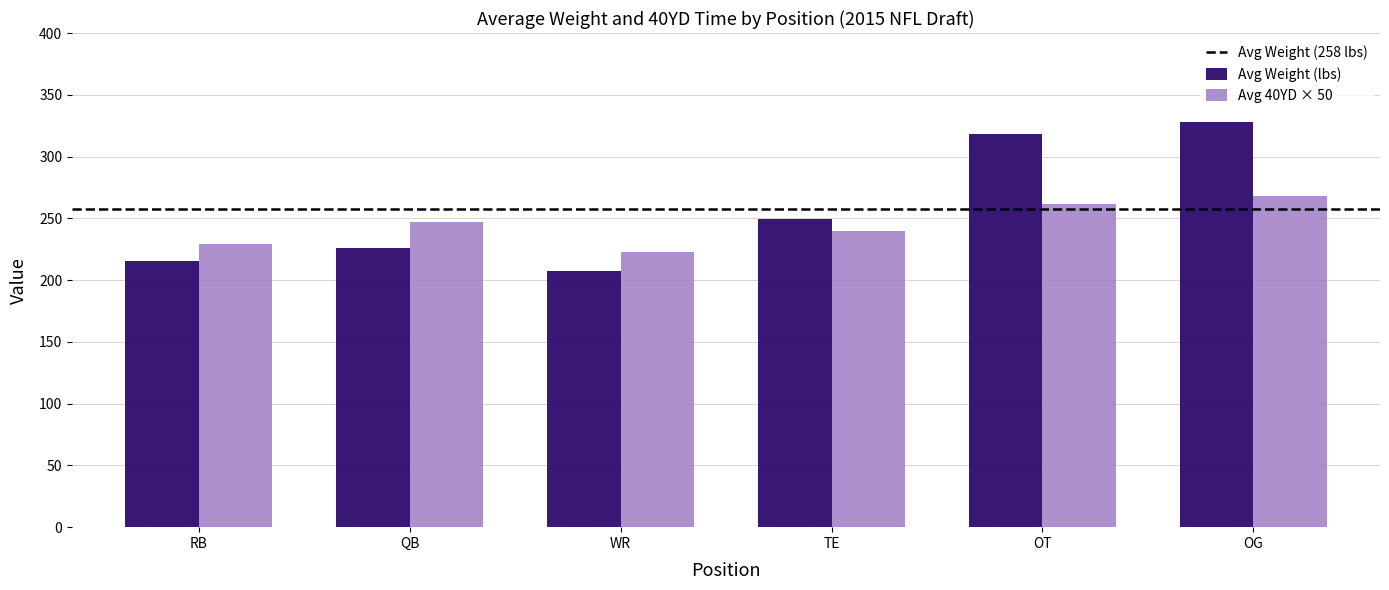

Which series has the largest range (max minus min)?

Avg Weight (lbs)